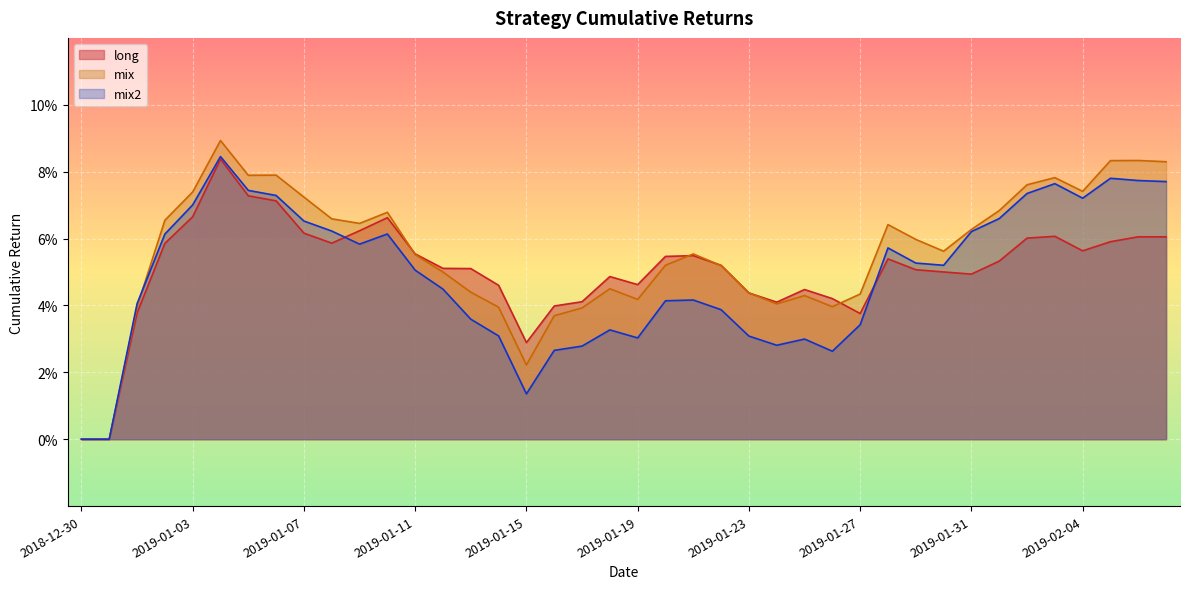

Which series has the largest range (max minus min)?

mix